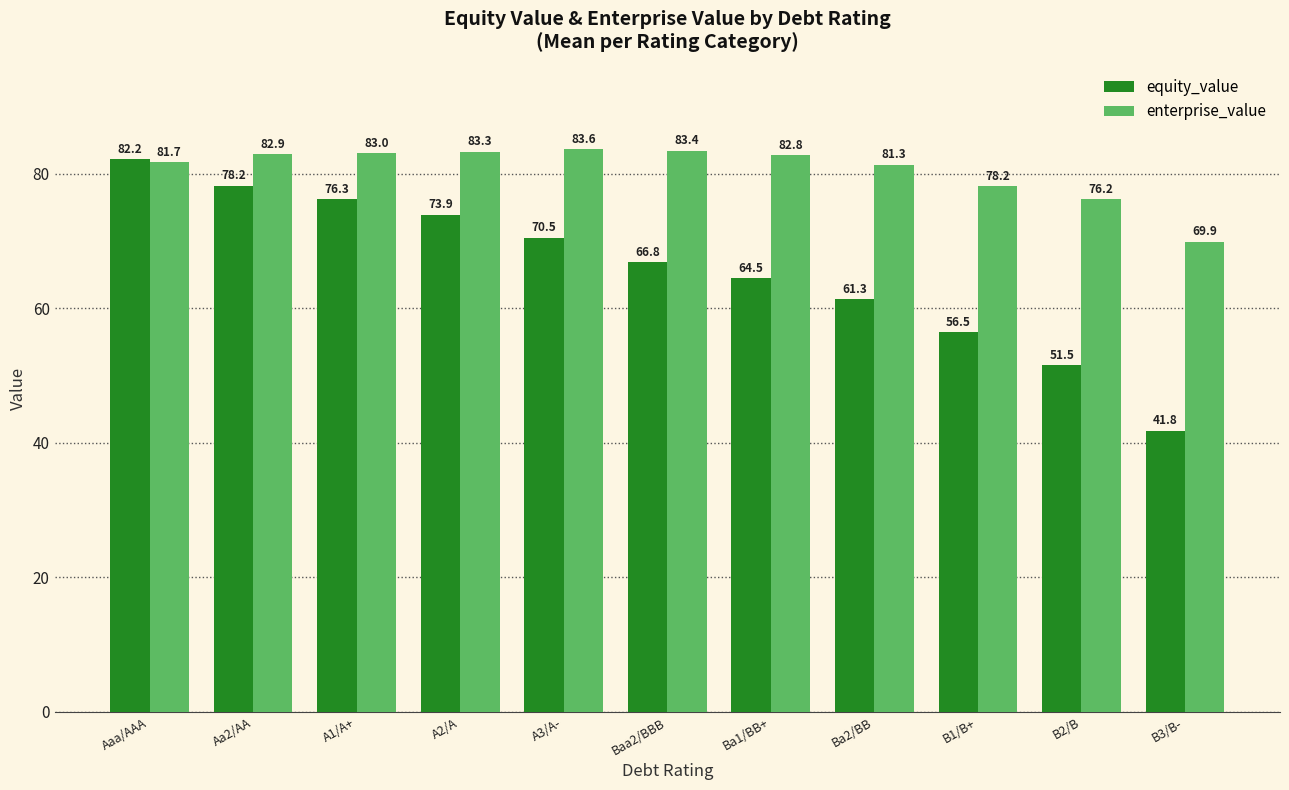

Which series has the widest spread of values?

equity_value